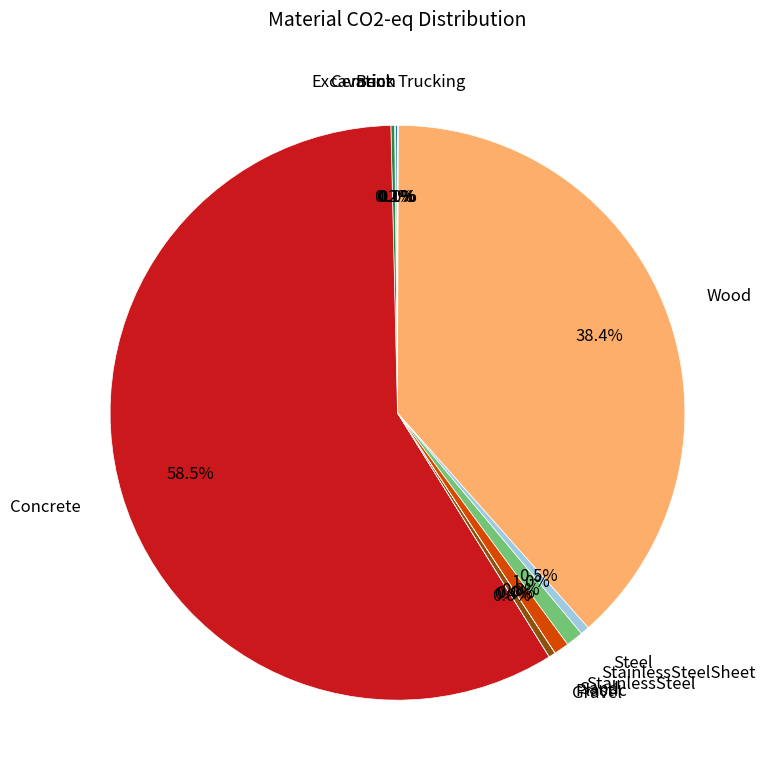

To the nearest percent, what is the combined percentage of StainlessSteel and Plastic?

1%